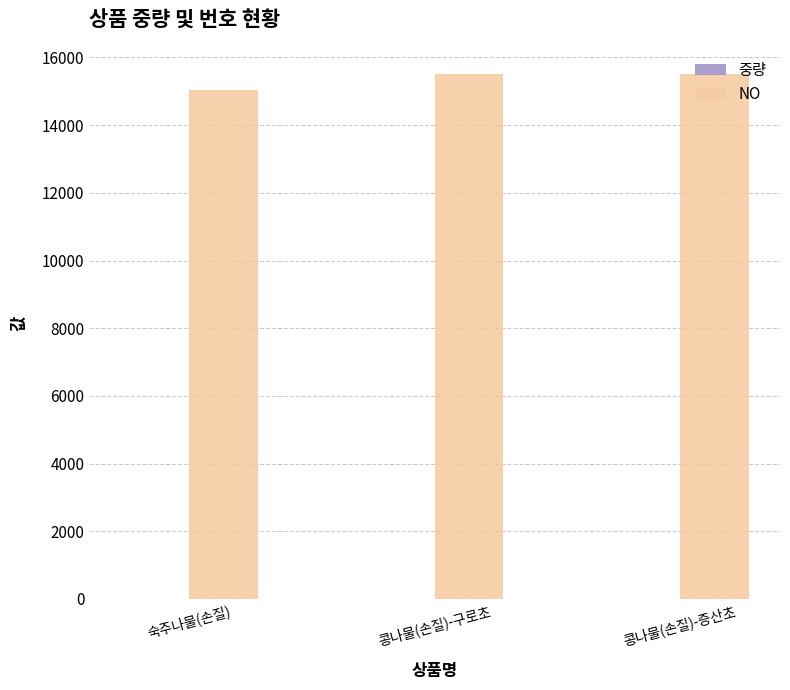

What is the approximate value of NO at 콩나물(손질)-증산초?

15510